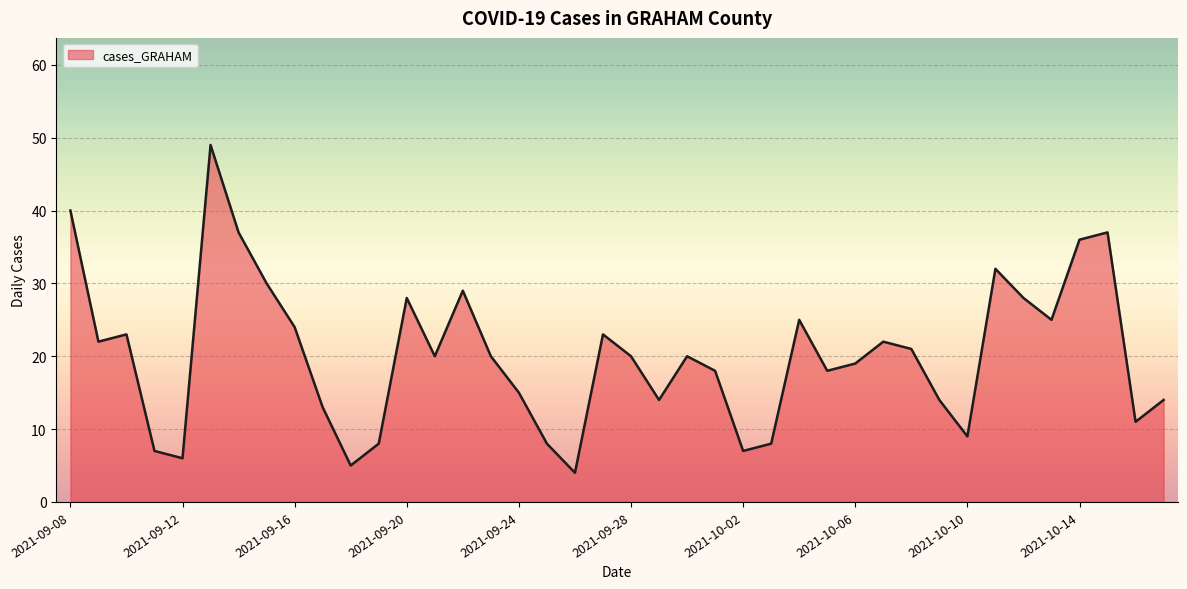

What is the minimum value shown in the chart?

4